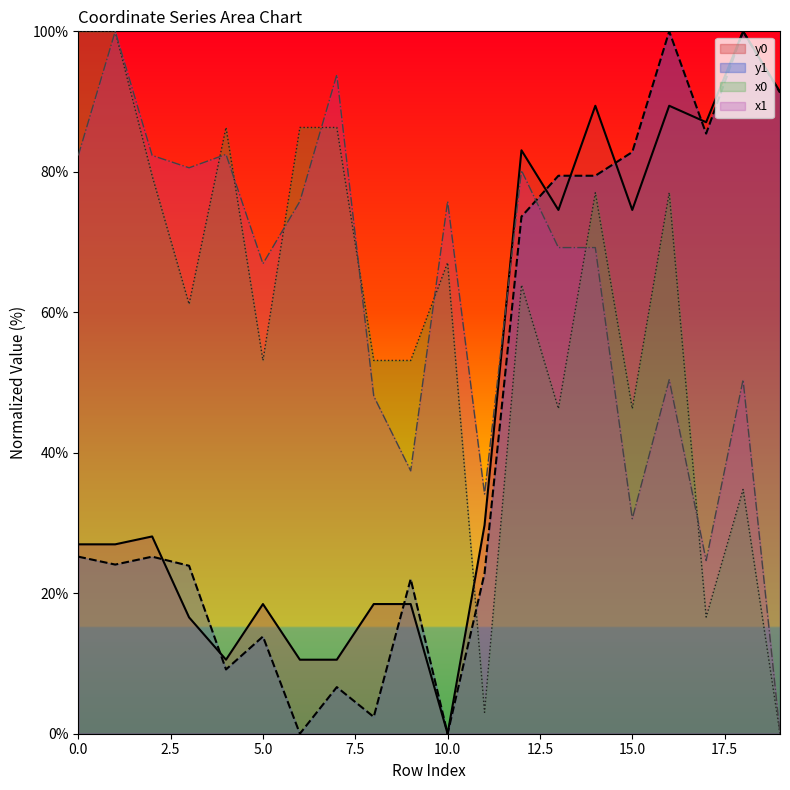

True or false: x1 has a value of 100.6 at 14.

False